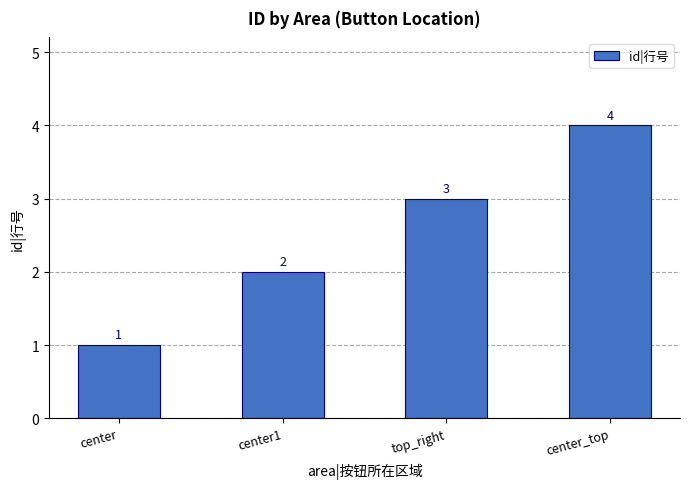

List the labels in order of value, largest first.

center_top, top_right, center1, center